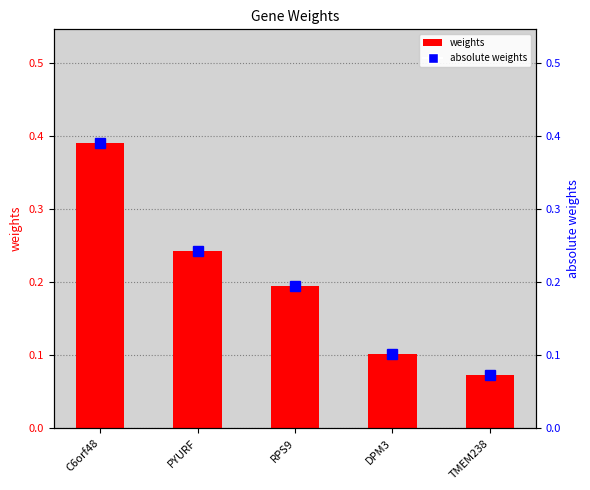

What is the total value across all series at C6orf48?

0.8